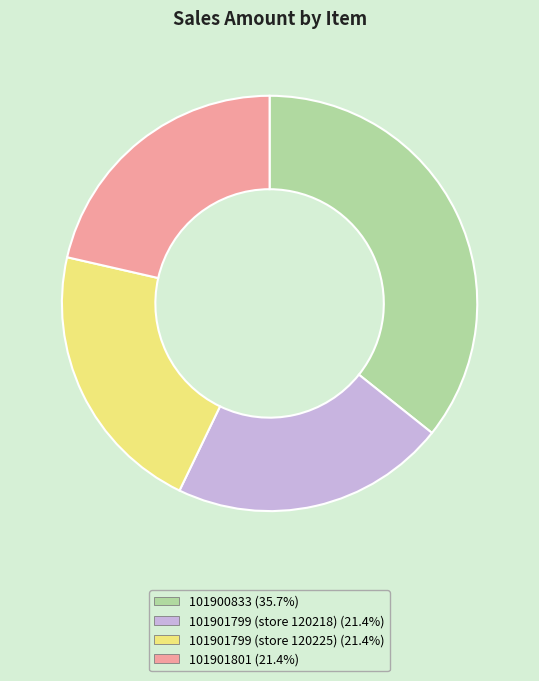

Do 101901801 and 101901799 (store 120218) together represent more than half of the pie?

No